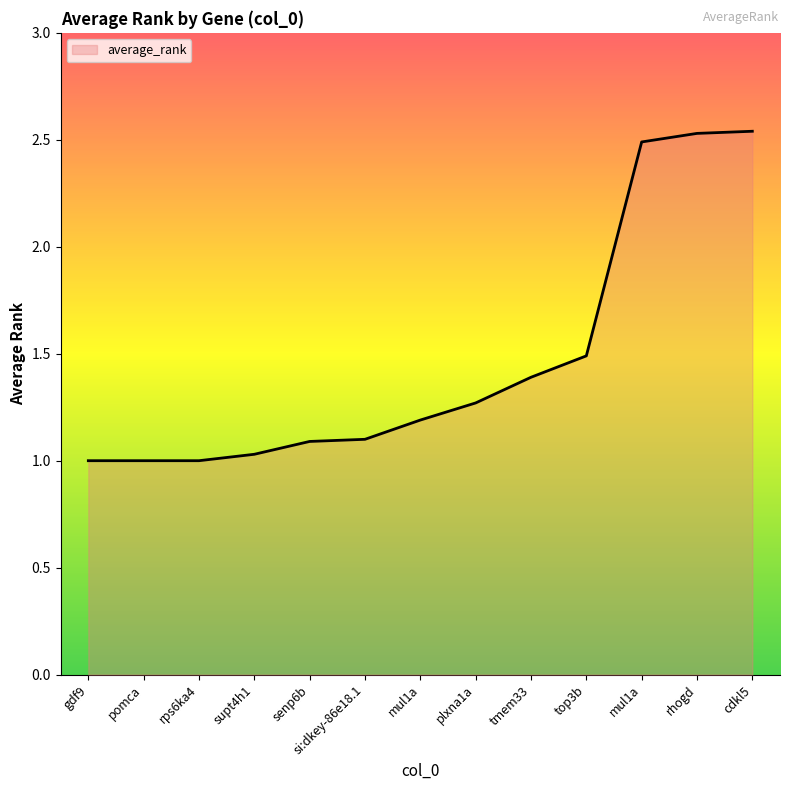

What is the smallest value displayed?

1.0